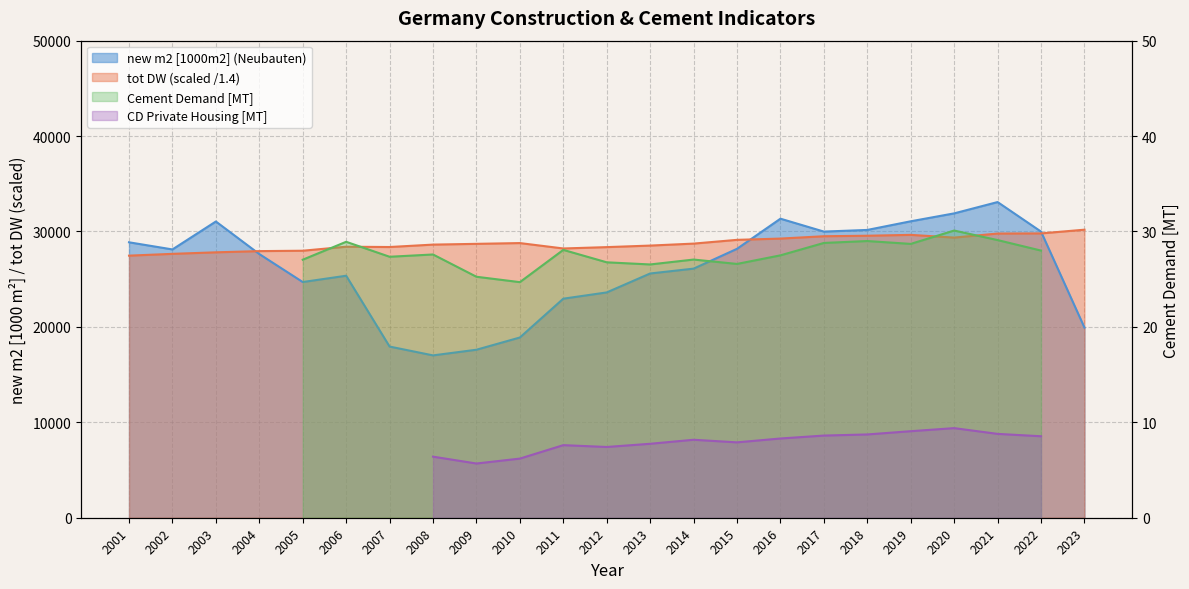

Which series changed the most between 2004 and 2013?

new m2 [1000m2]